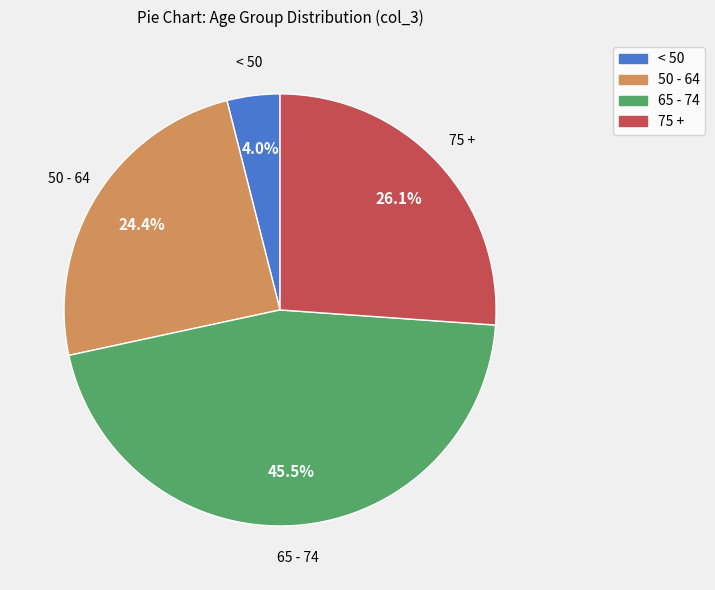

To the nearest percent, what is the average slice percentage?

25%